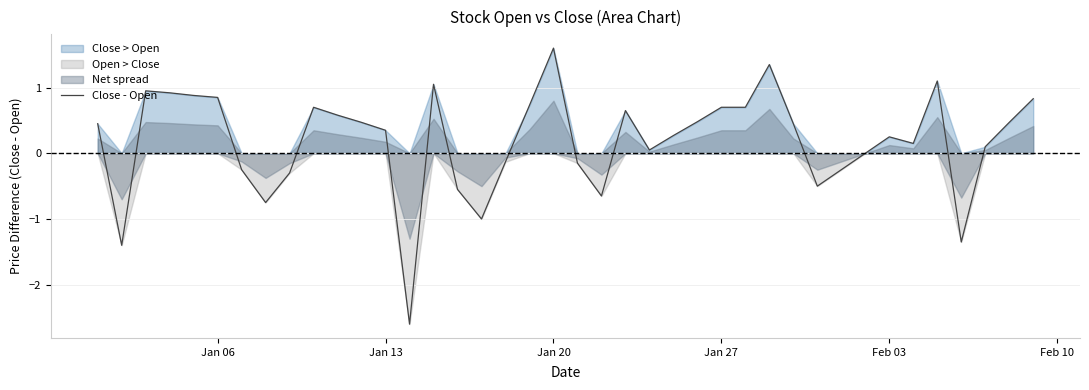

What is the minimum value for Close - Open?

-2.6